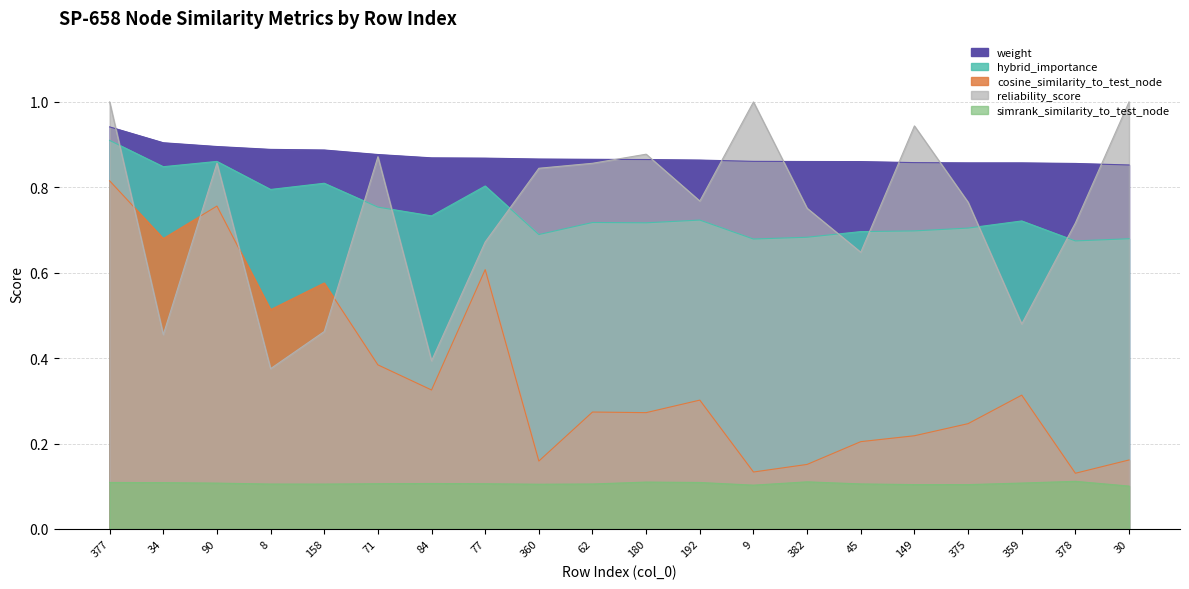

What is the sum of the weight values at 382 and 34?

1.8